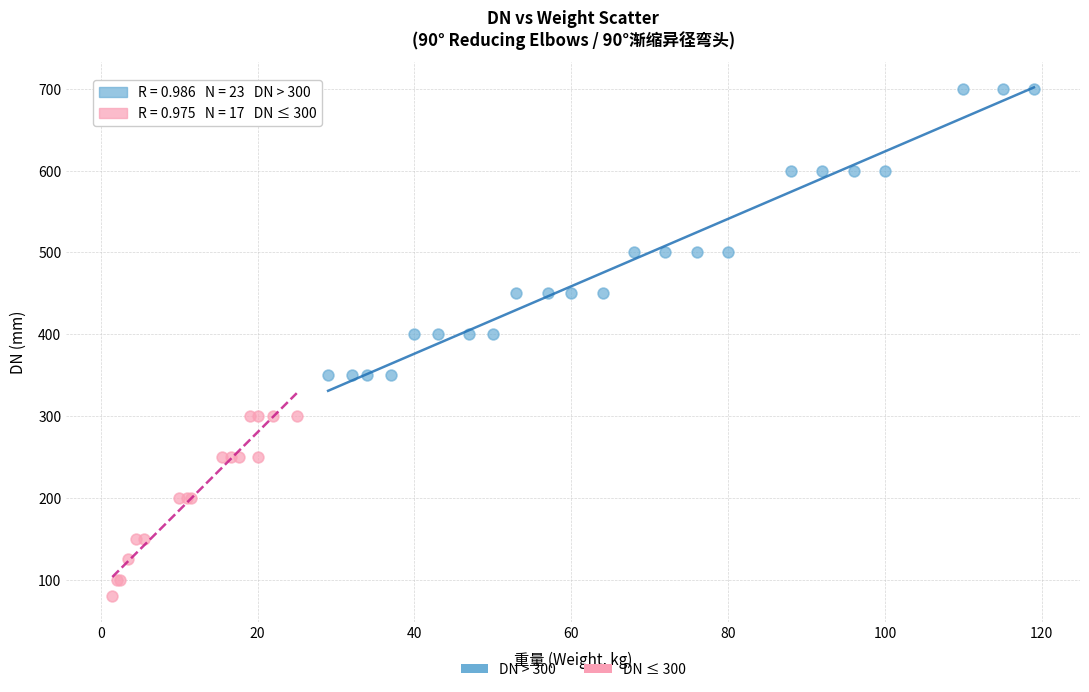

Which series contains the lowest Y value?

DN ≤ 300